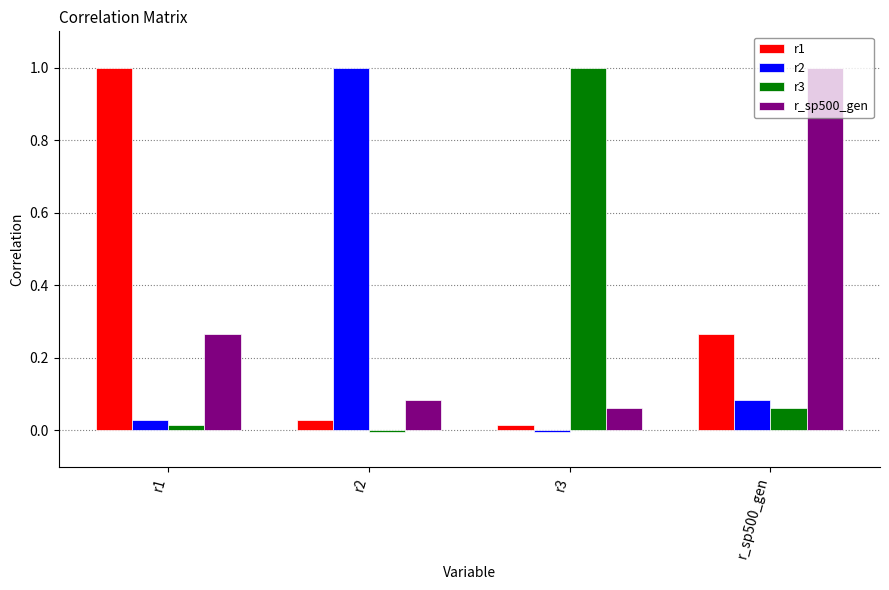

What is the label of the 4th bar from the right?

r1